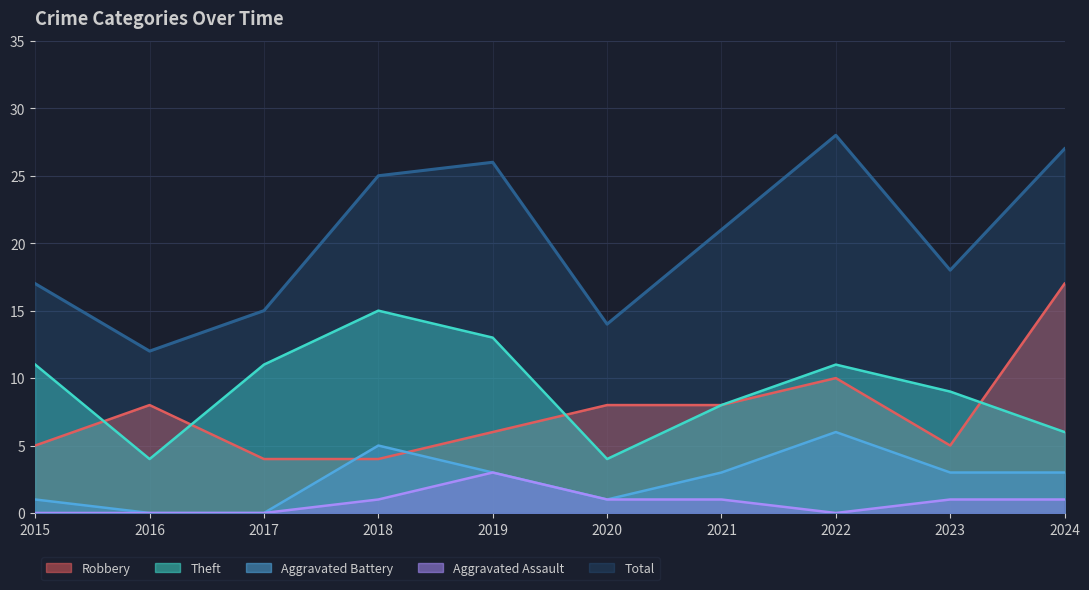

Reading left to right, list all the values displayed in this chart.

Robbery: 2015=5	2016=8	2017=4	2018=4	2019=6	2020=8	2021=8	2022=10	2023=5	2024=17
Theft: 2015=11	2016=4	2017=11	2018=15	2019=13	2020=4	2021=8	2022=11	2023=9	2024=6
Aggravated Battery: 2015=1	2016=0	2017=0	2018=5	2019=3	2020=1	2021=3	2022=6	2023=3	2024=3
Aggravated Assault: 2015=0	2016=0	2017=0	2018=1	2019=3	2020=1	2021=1	2022=0	2023=1	2024=1
Total: 2015=17	2016=12	2017=15	2018=25	2019=26	2020=14	2021=21	2022=28	2023=18	2024=27